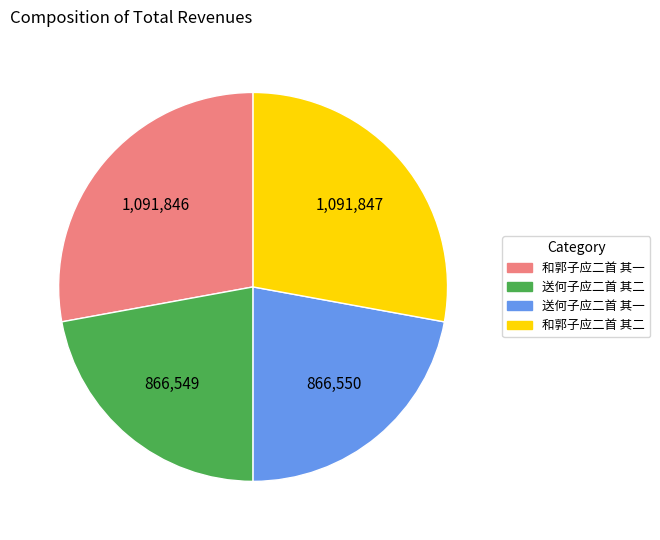

Does 送何子应二首 其二 represent more than half of the total?

No